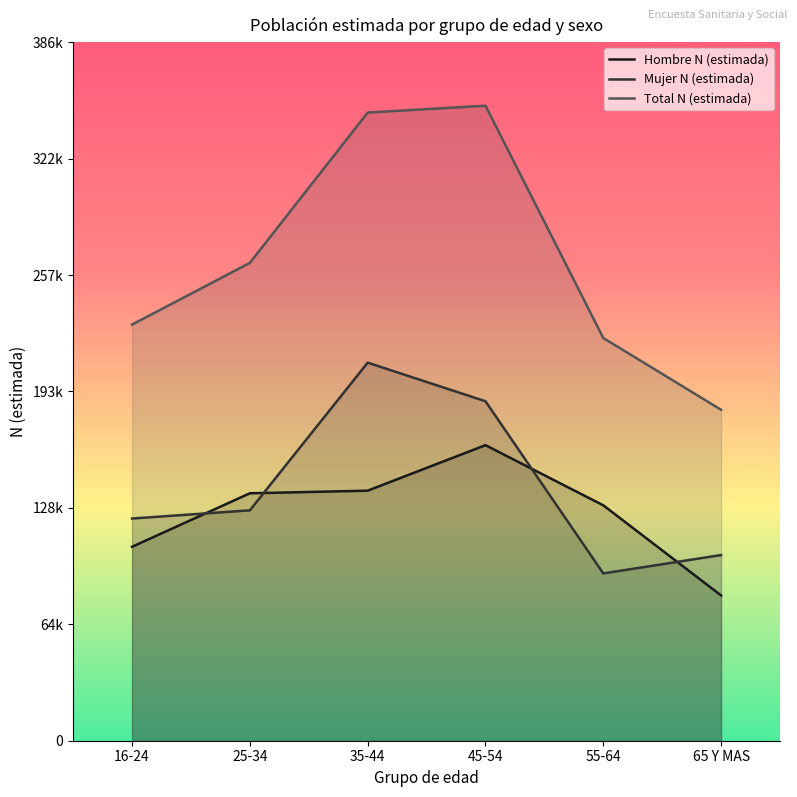

What is the sum of all Mujer N (estimada) values?

842583